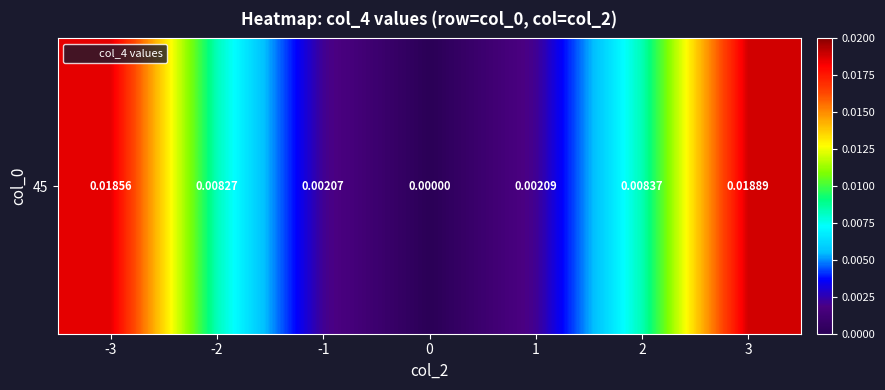

List the labels in order of value, smallest first.

0, -1, 1, -2, 2, -3, 3